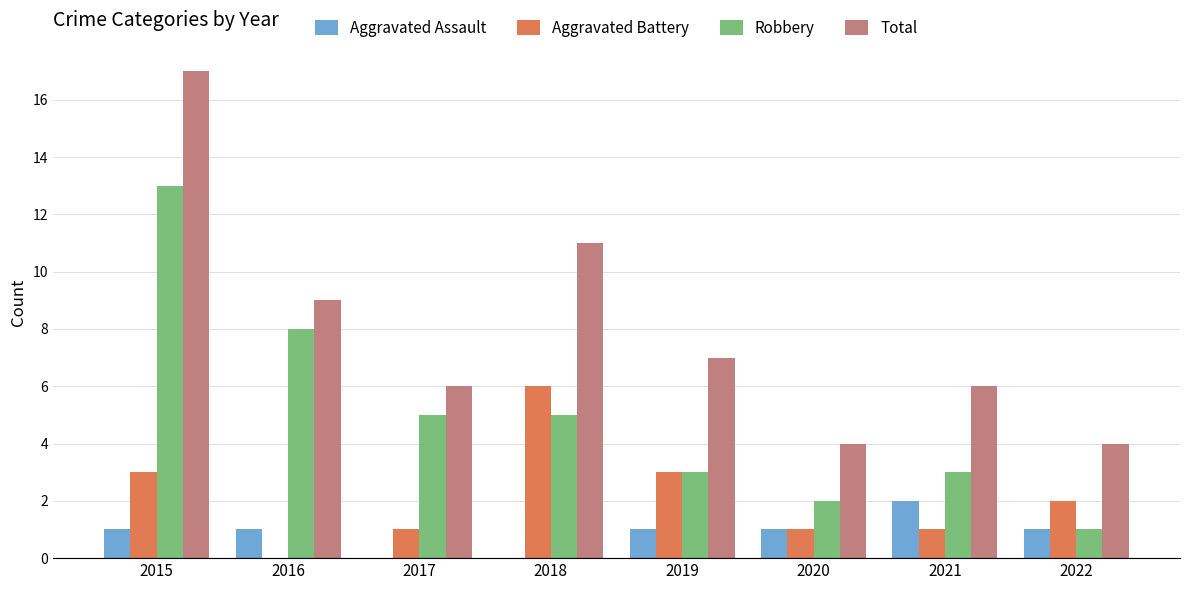

Is it true that Aggravated Battery equals 6 at 2018?

True